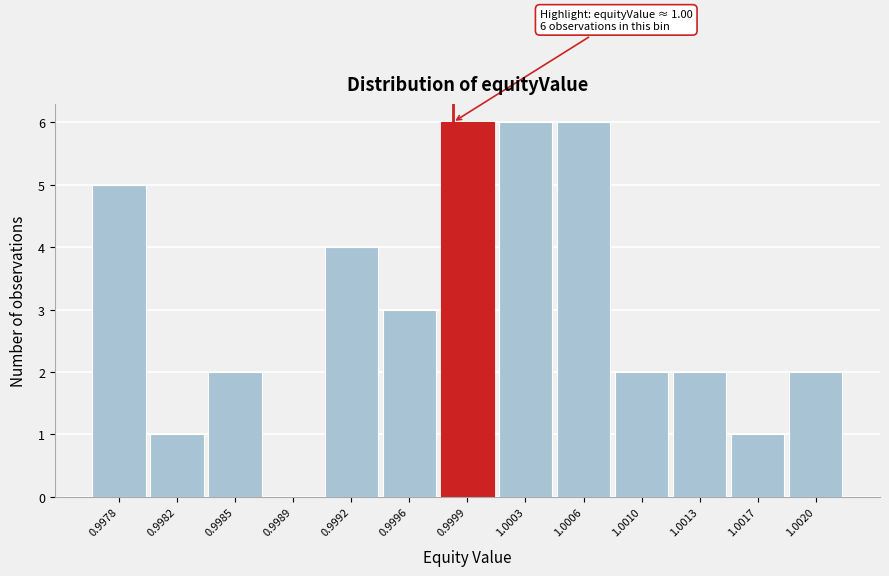

Reading right to left, list all the values displayed in this chart.

1.0020=2	1.0017=1	1.0013=2	1.0010=2	1.0006=6	1.0003=6	0.9999=6	0.9996=3	0.9992=4	0.9989=0	0.9985=2	0.9982=1	0.9978=5